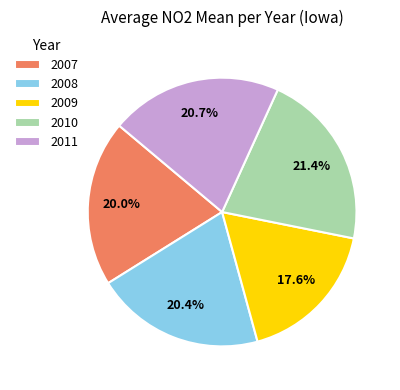

Which has a higher value, 2010 or 2007?

2010